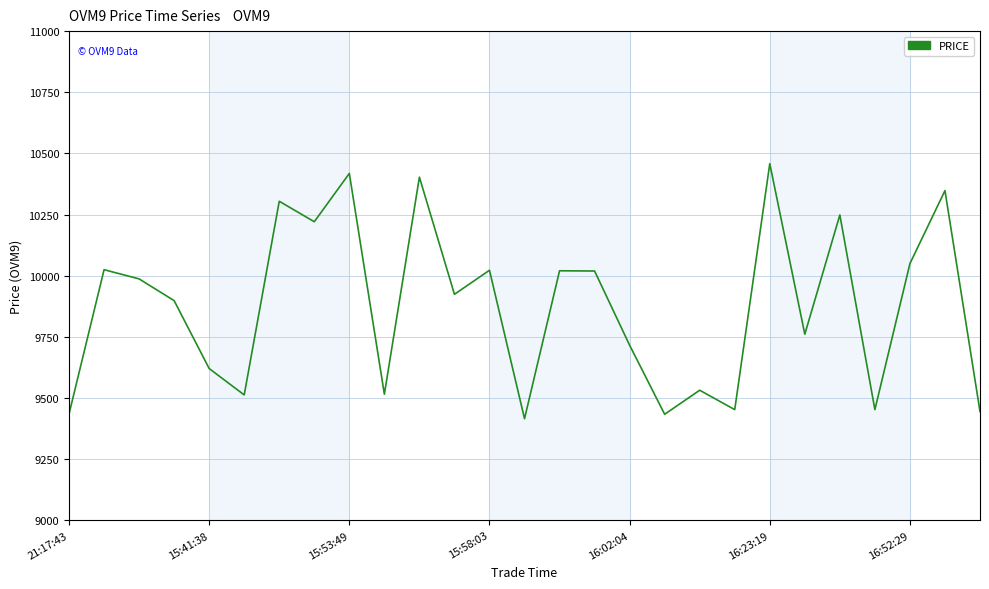

What is the maximum value shown in the chart?

10458.0